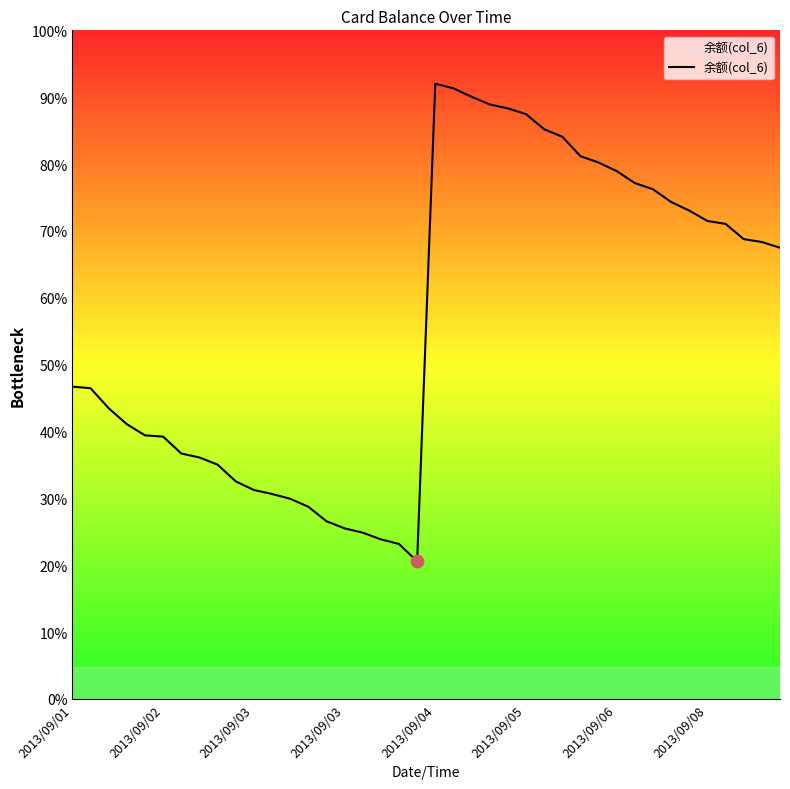

Does the chart have visible grid lines?

No